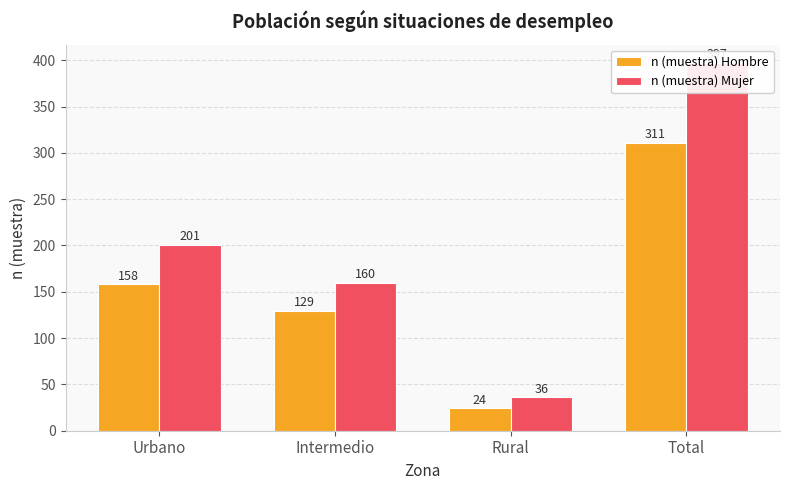

The n (muestra) Mujer series shows 64 at Rural. True or false?

False